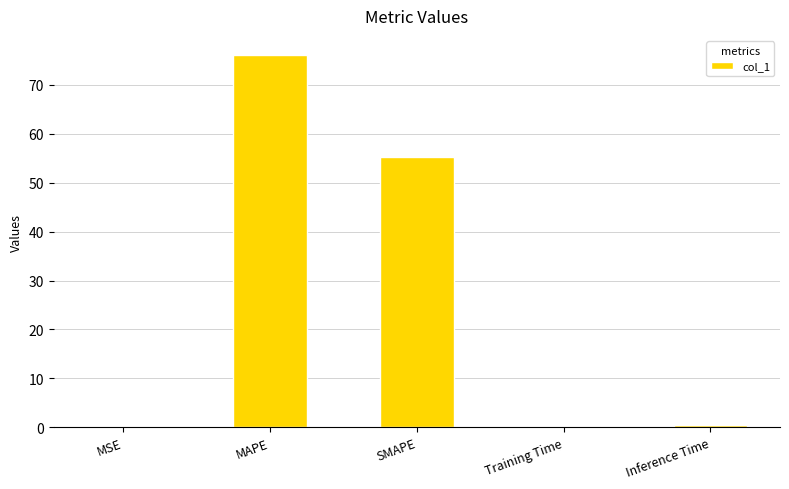

What is the sum of the values at MSE and Training Time?

0.4